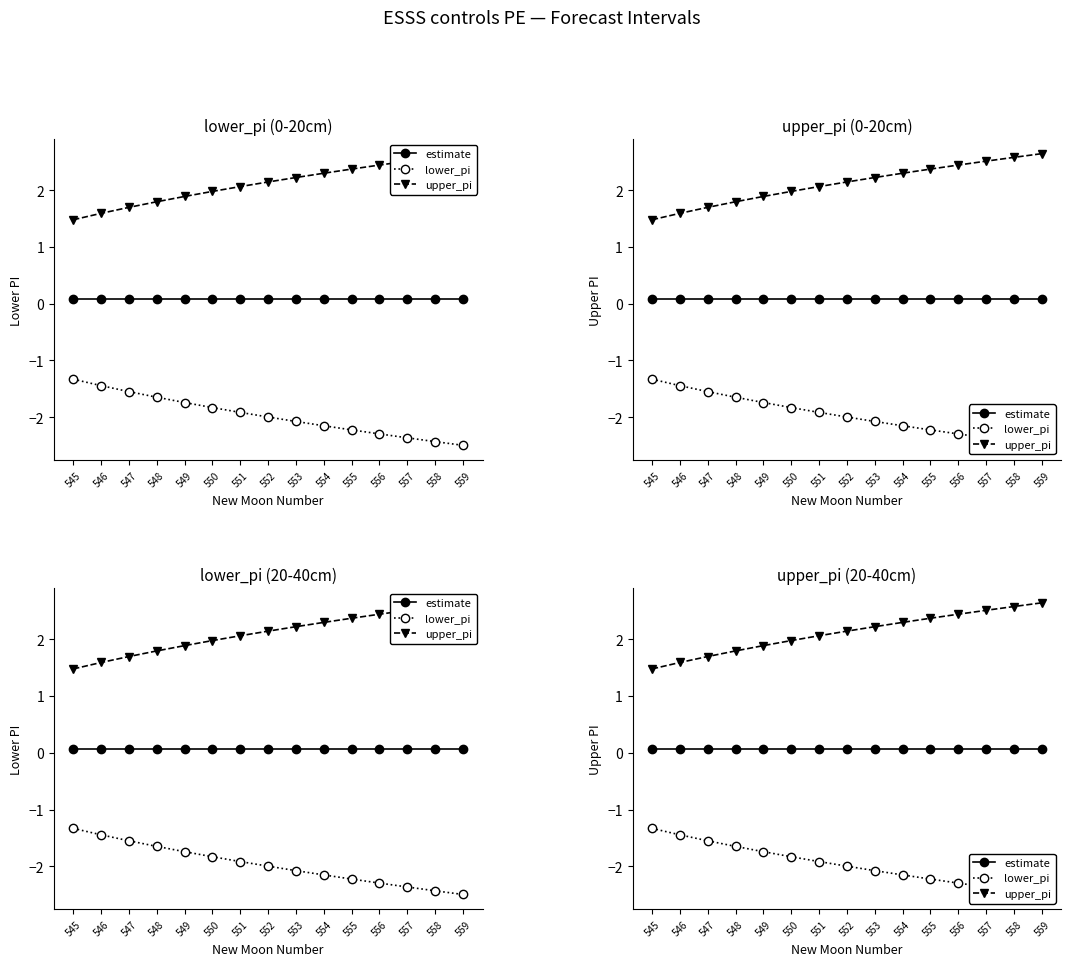

How many lines are shown in the chart?

3